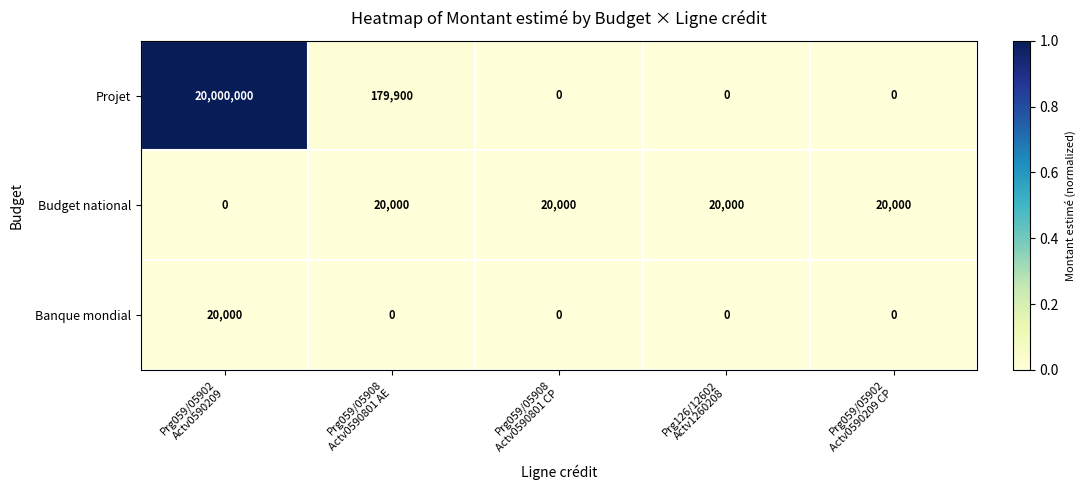

Between Prg059/05908
Actv0590801 AE and Prg059/05902
Actv0590209 CP, which series saw the biggest shift?

Projet